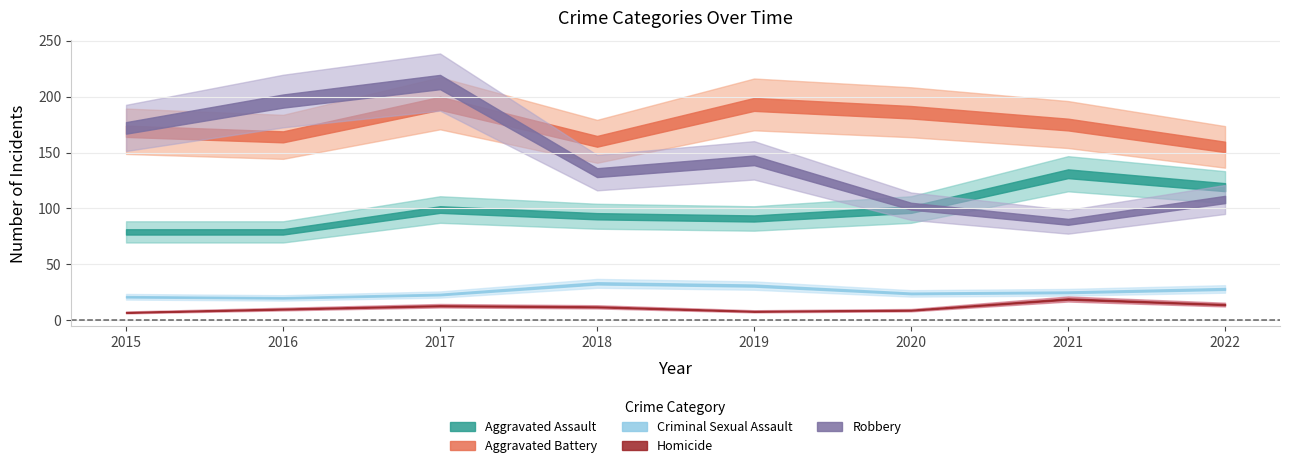

Which category has the lowest value in the Criminal Sexual Assault series?

2016